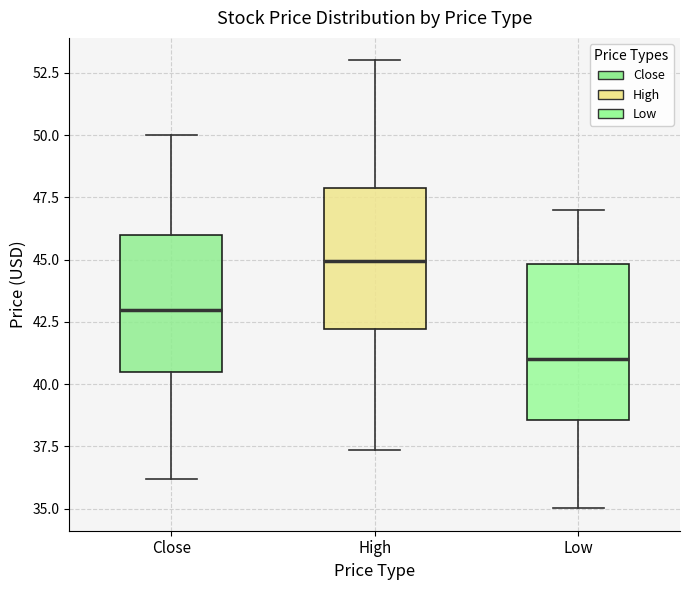

Comparing the boxes themselves (not the whiskers), which one is the tallest?

Low